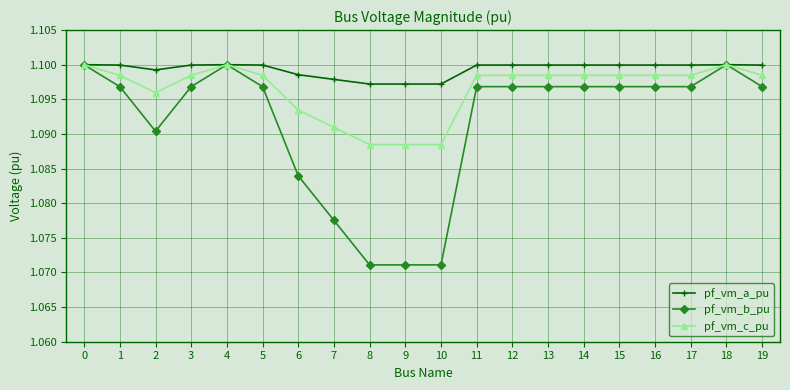

Is it true that pf_vm_a_pu equals 1.1 at 17?

True